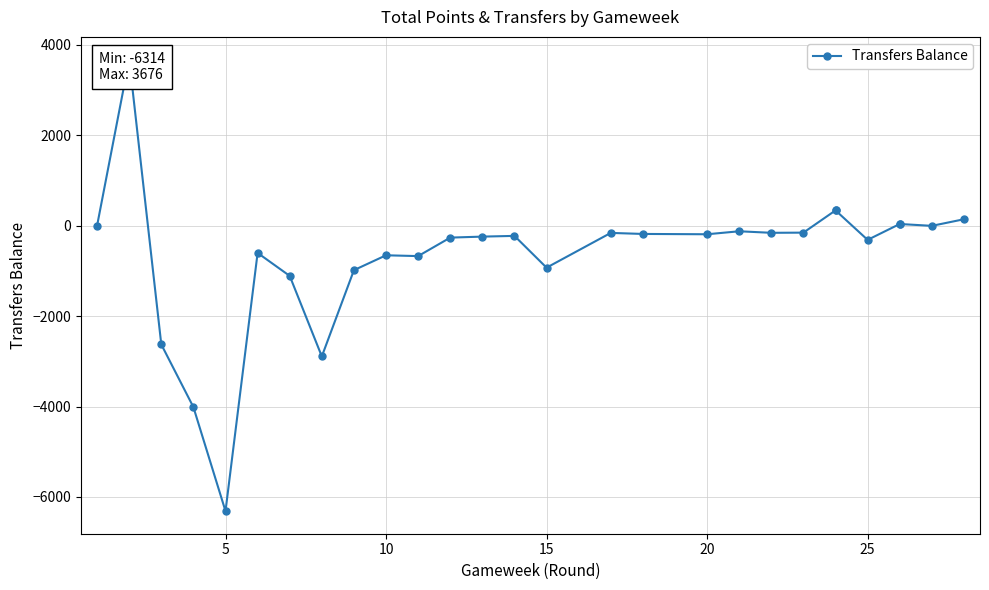

How many values exceed -190?

13